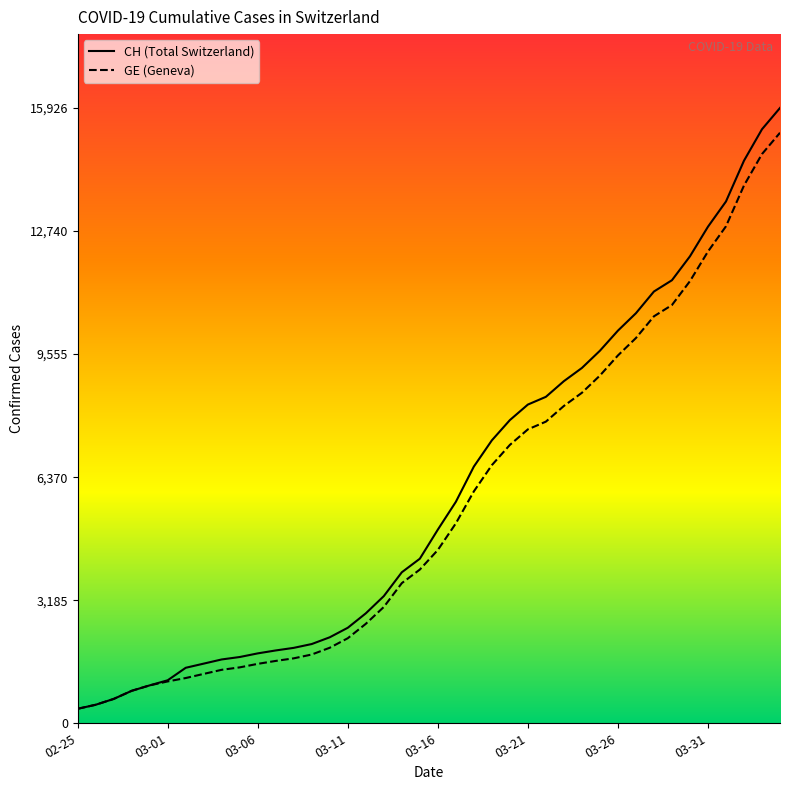

Reading left to right, what are all the values shown in this chart?

CH: 375	479	630	840	981	1113	1436	1544	1652	1715	1809	1885	1952	2051	2226	2472	2845	3291	3908	4259	5012	5731	6644	7323	7847	8249	8449	8855	9196	9642	10162	10613	11175	11467	12086	12852	13505	14561	15375	15926
GE: 375	479	630	840	981	1083	1171	1278	1384	1447	1538	1614	1681	1780	1955	2201	2574	3010	3627	3978	4485	5174	6002	6681	7205	7607	7807	8213	8554	9000	9520	9971	10533	10825	11444	12210	12863	13919	14733	15284